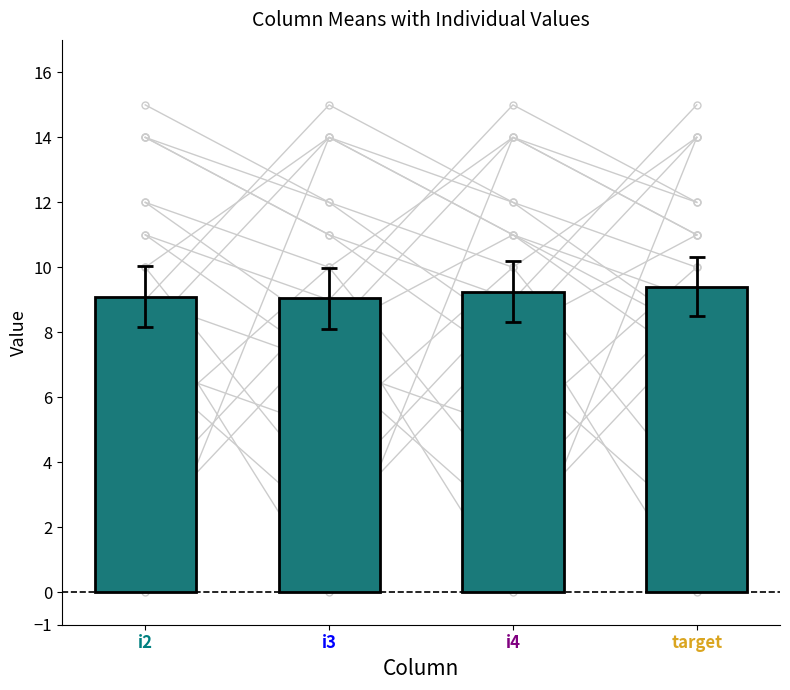

How many distinct data groups are displayed?

4